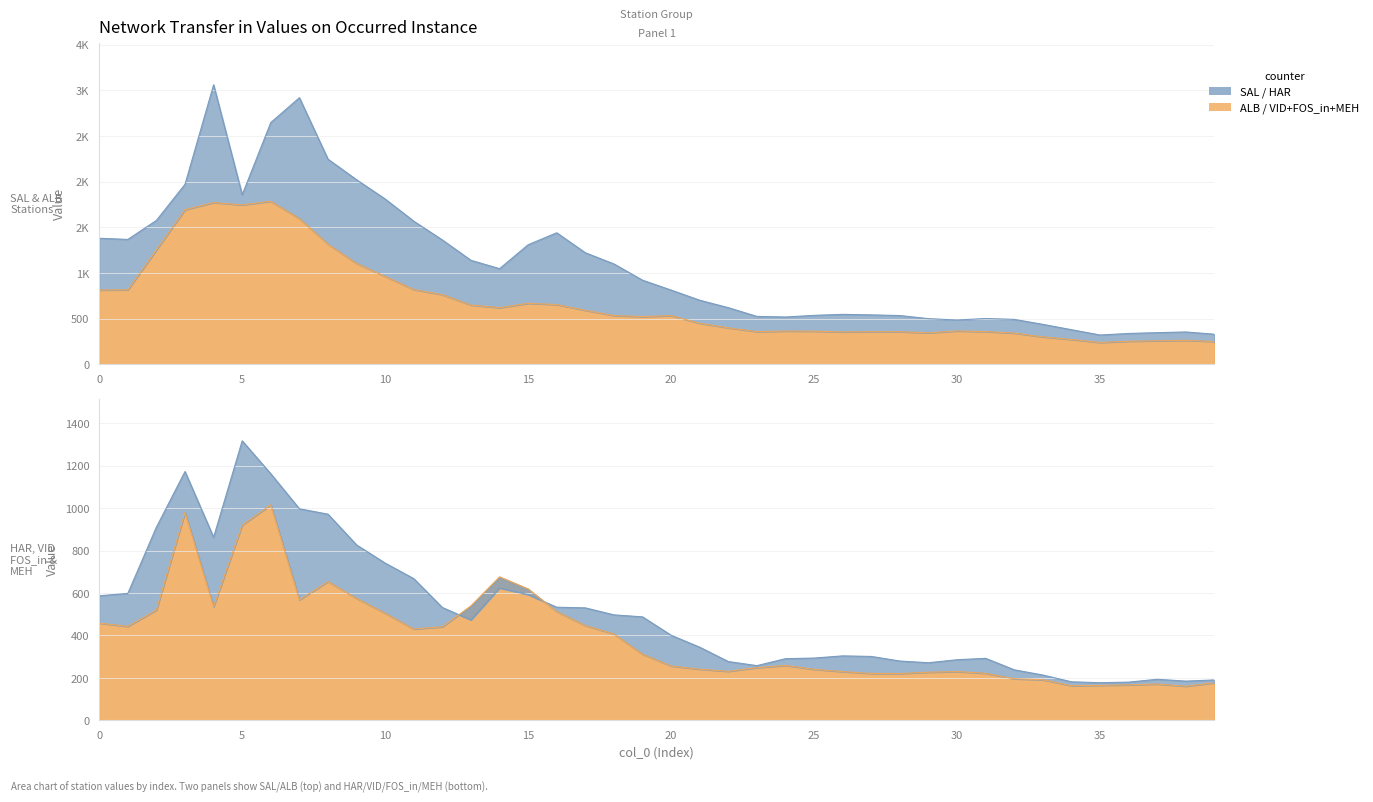

True or false: HAR has more than 0 interior local peaks.

True